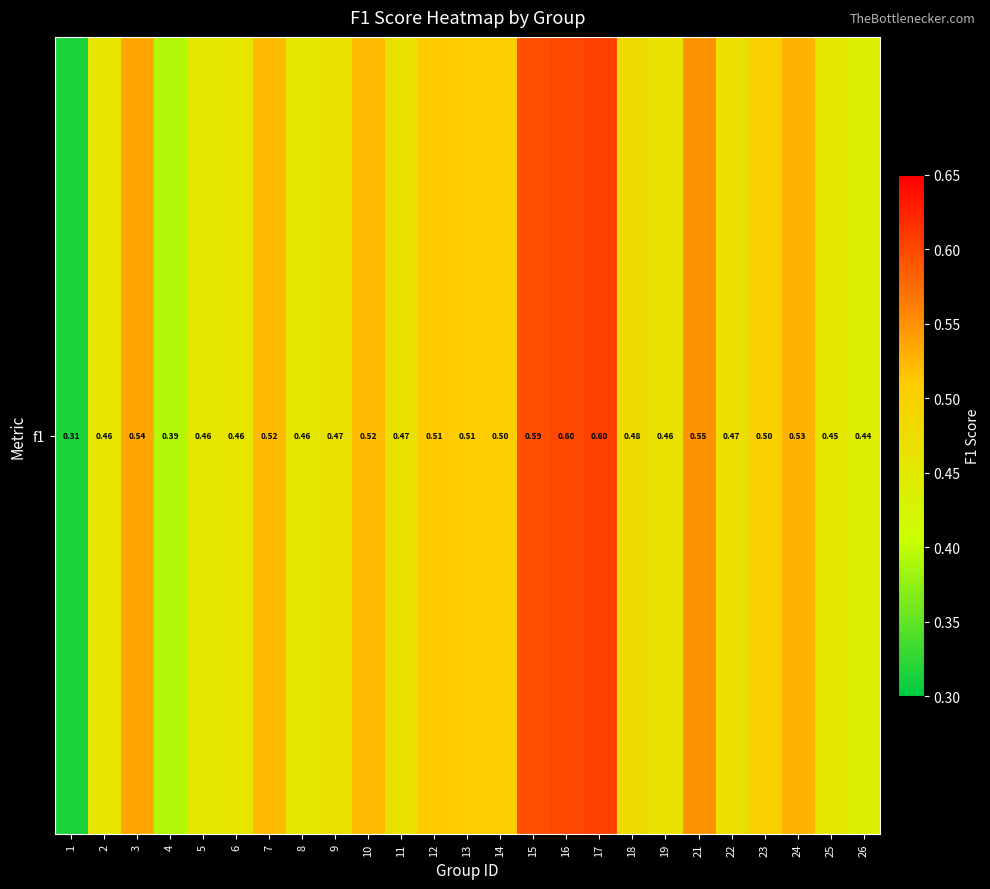

Is it true that the value at 1 is 0.3?

True